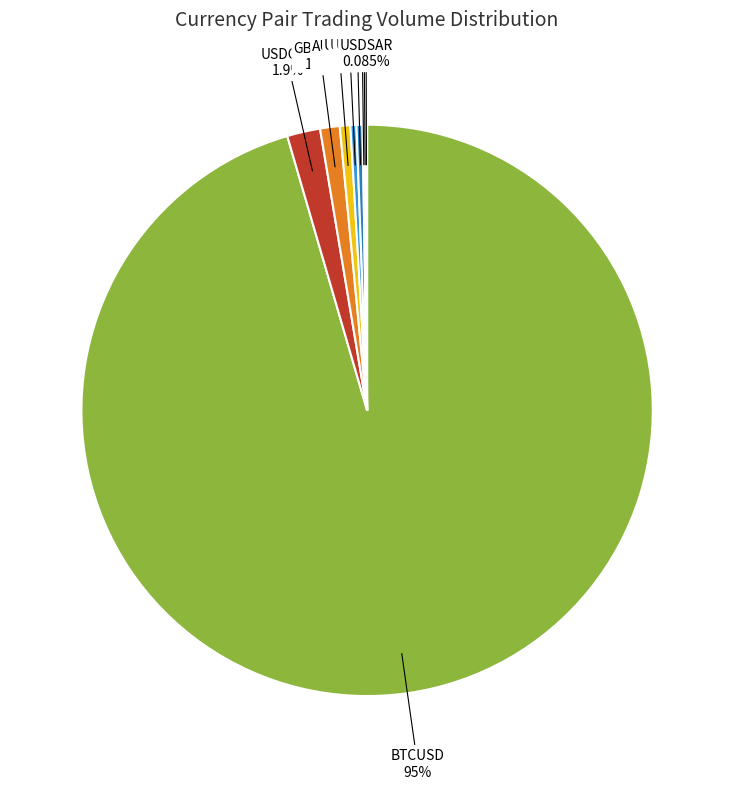

Which has a higher value, BTCUSD or USDCLP?

BTCUSD